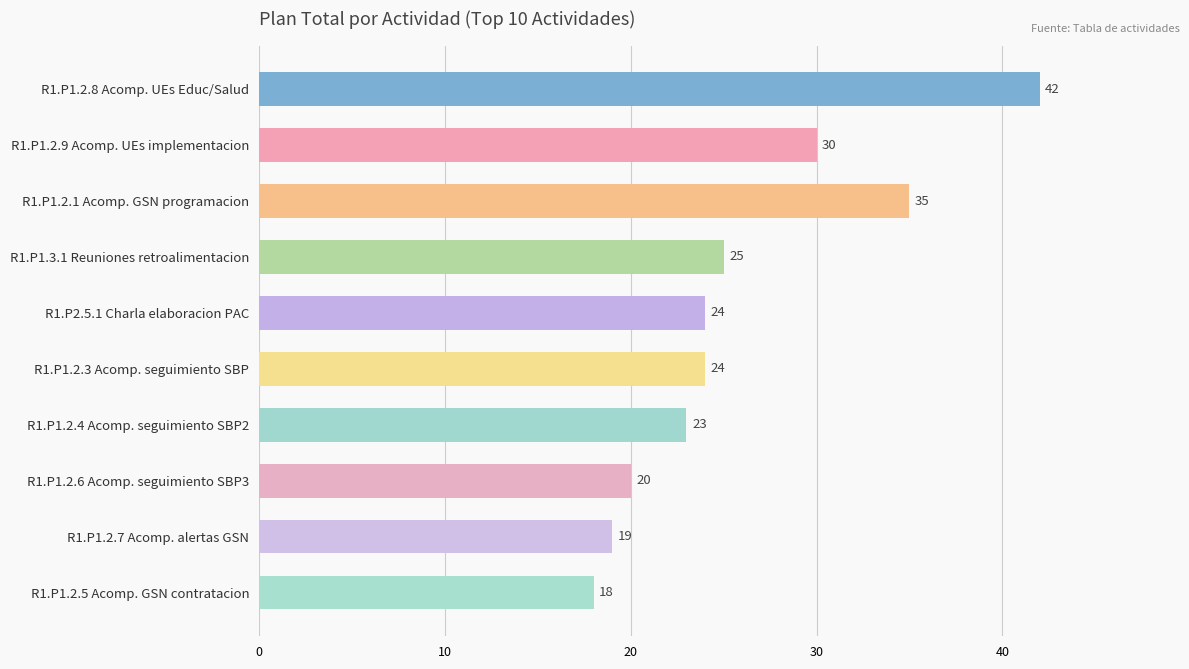

Reading bottom to top, transcribe all the data shown in this chart.

18	19	20	23	24	24	25	35	30	42